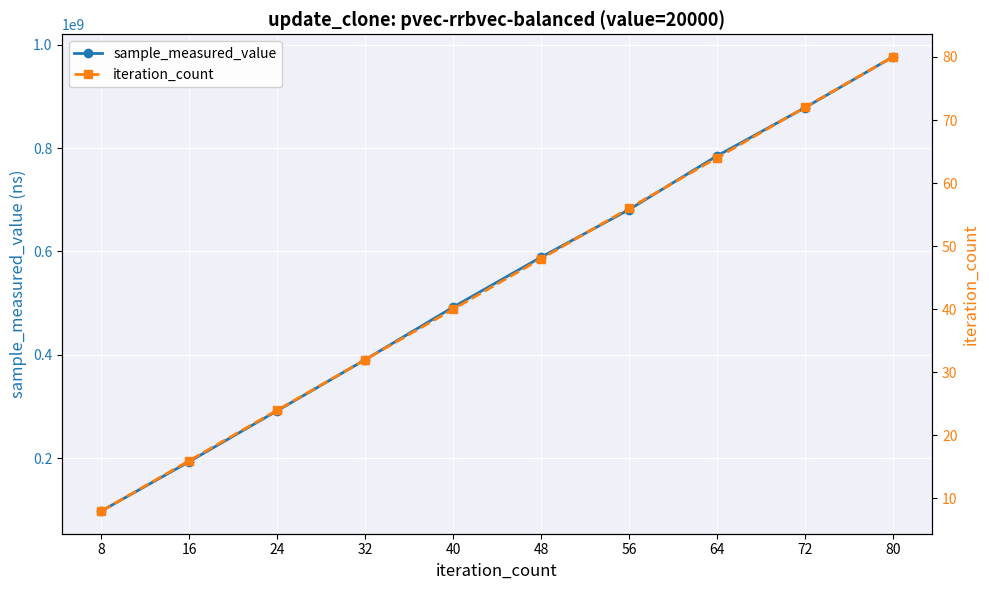

Rank the series at 16 from lowest to highest value.

iteration_count, sample_measured_value